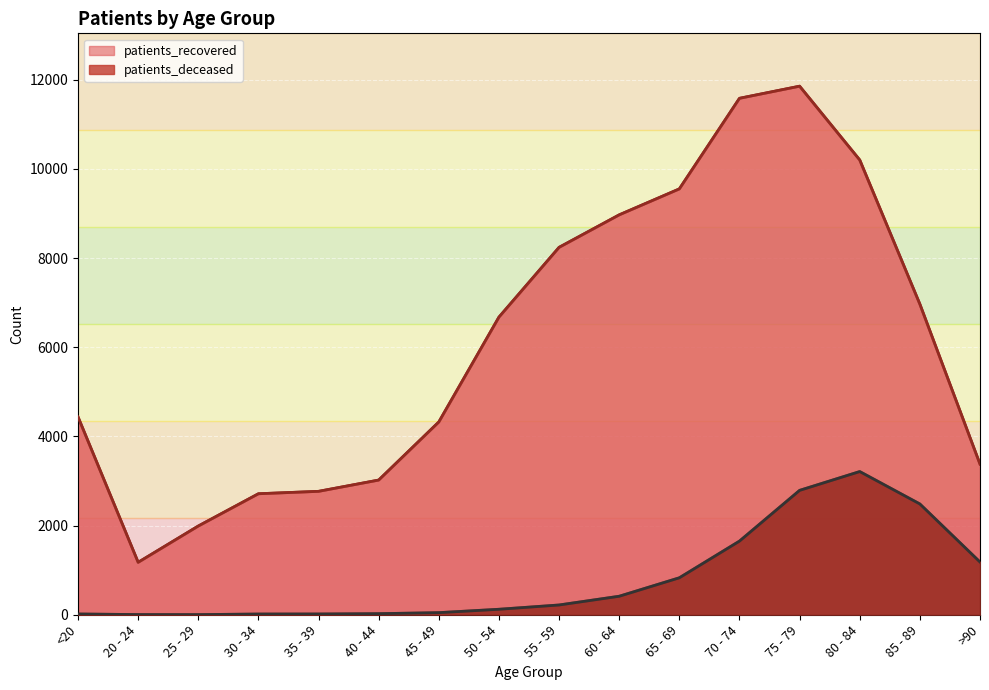

What is the value of the patients_deceased point at the 2nd from the left?

4